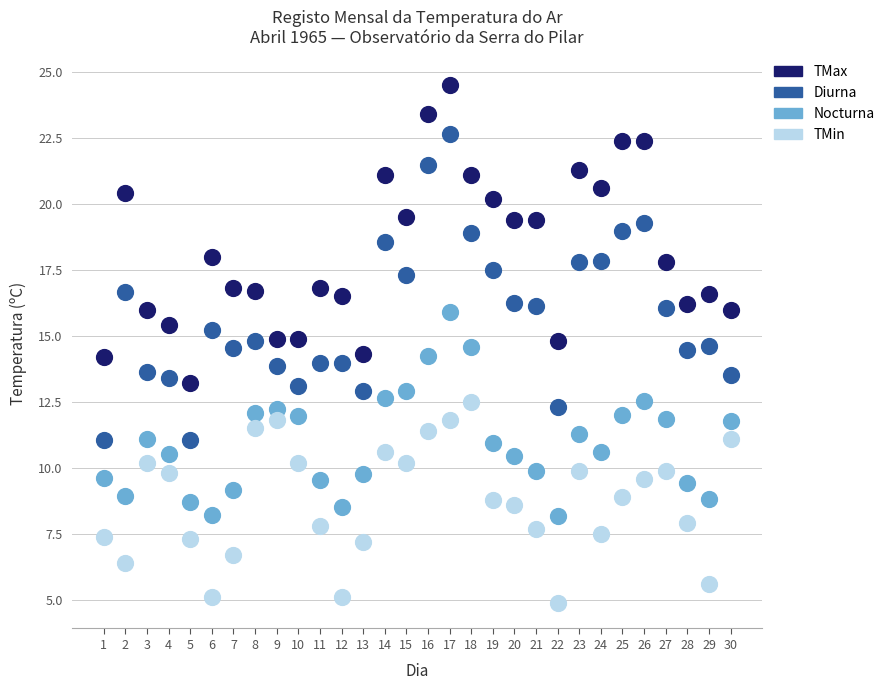

Across all data points, what is the range of Y values (max minus min)?

19.6